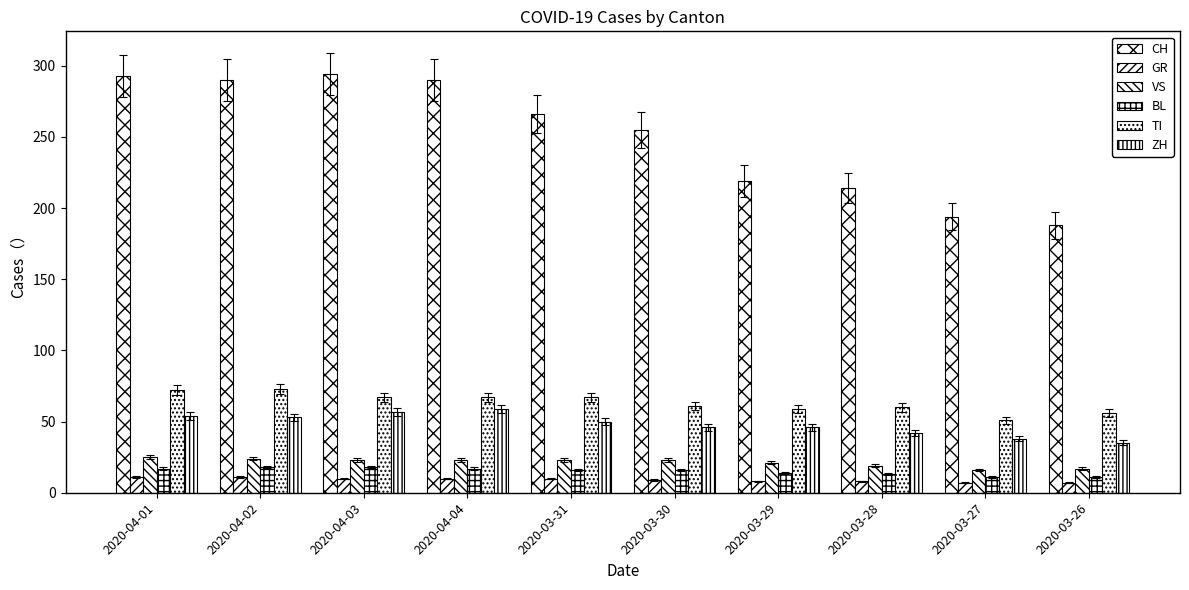

Which series has the largest total across all categories?

CH